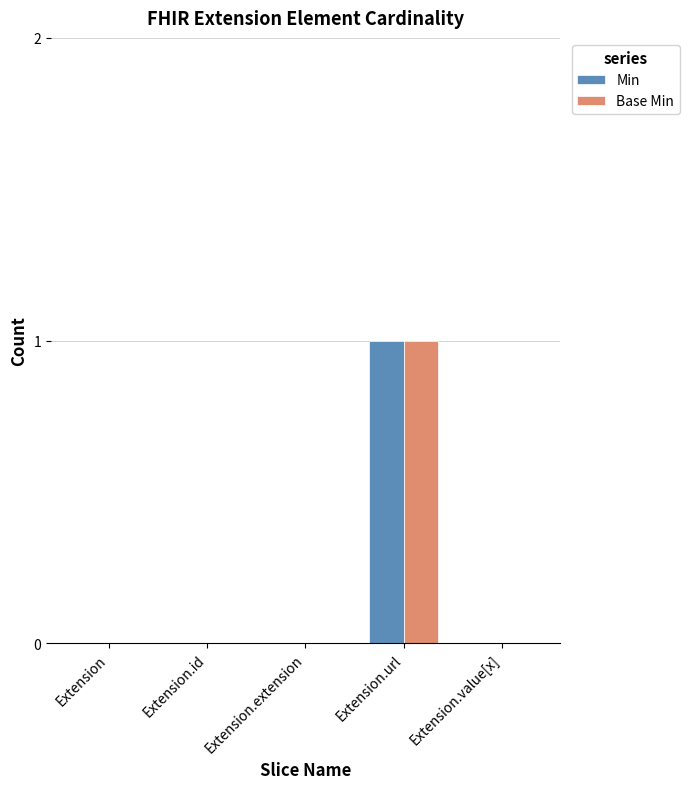

The Min series shows -1 at Extension. True or false?

False